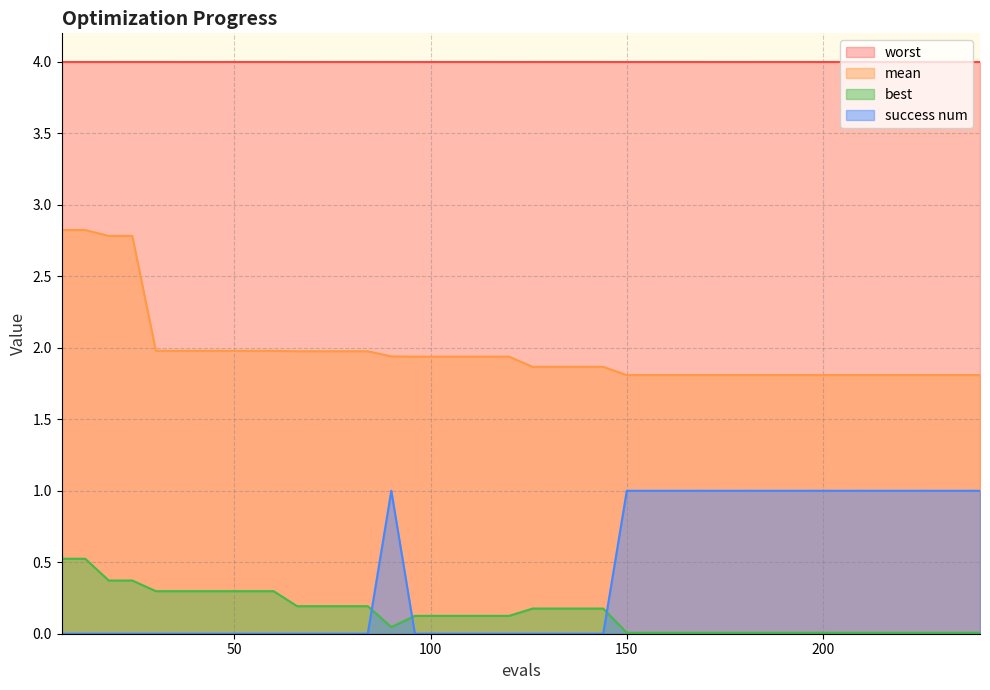

How many intersections are there between best and success num?

3